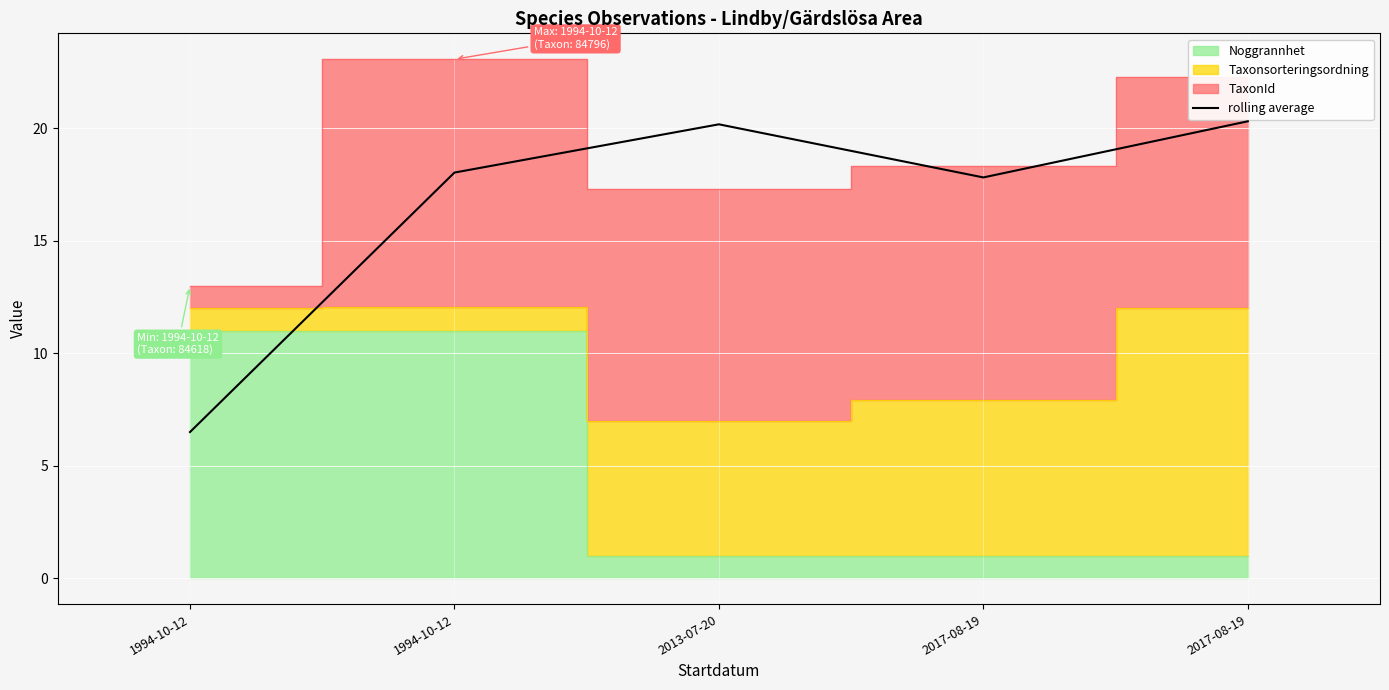

What is the sum of all values?

82.9